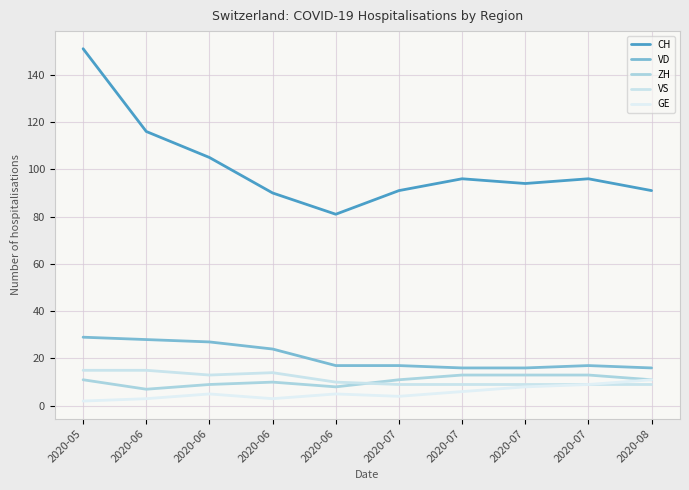

How many lines are shown in the chart?

5